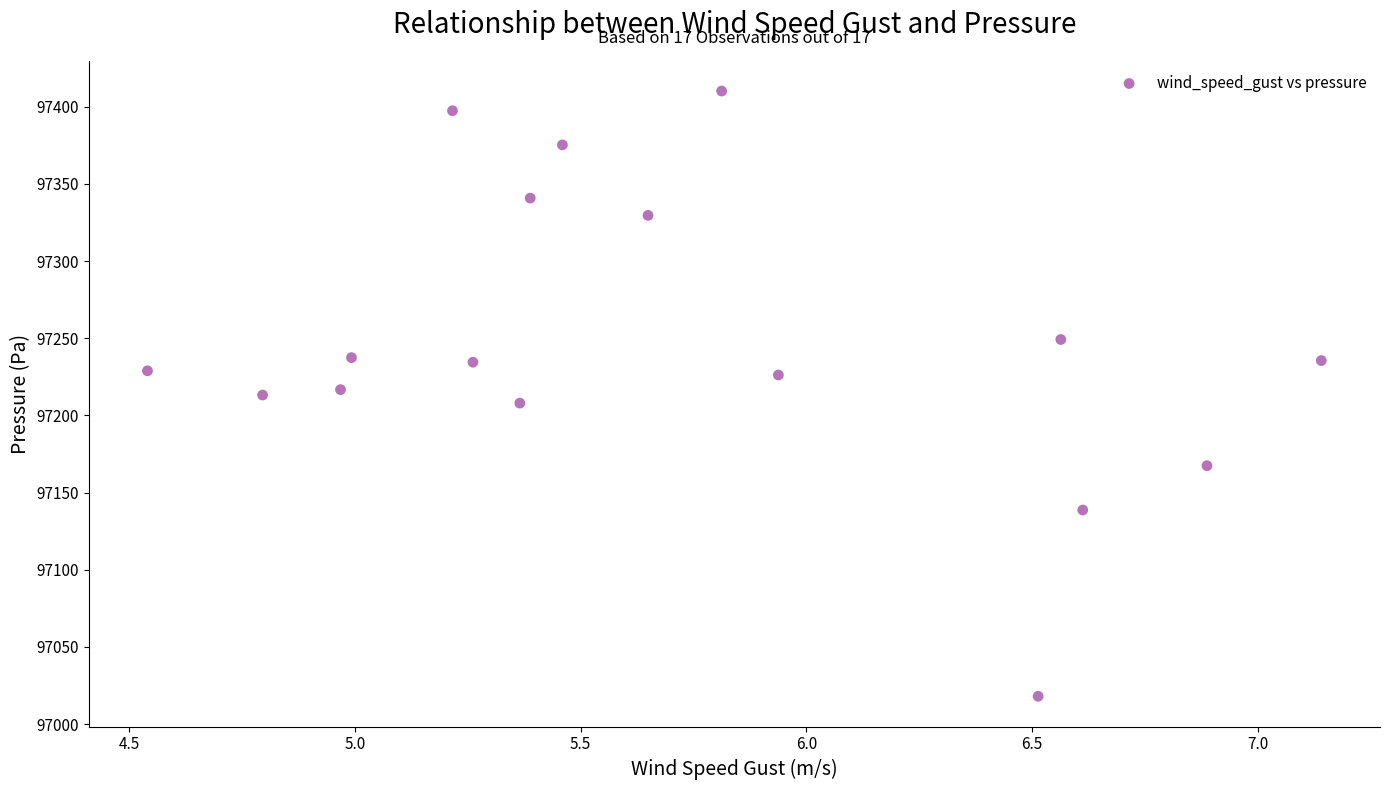

What is the range of Y values (max minus min)?

392.2